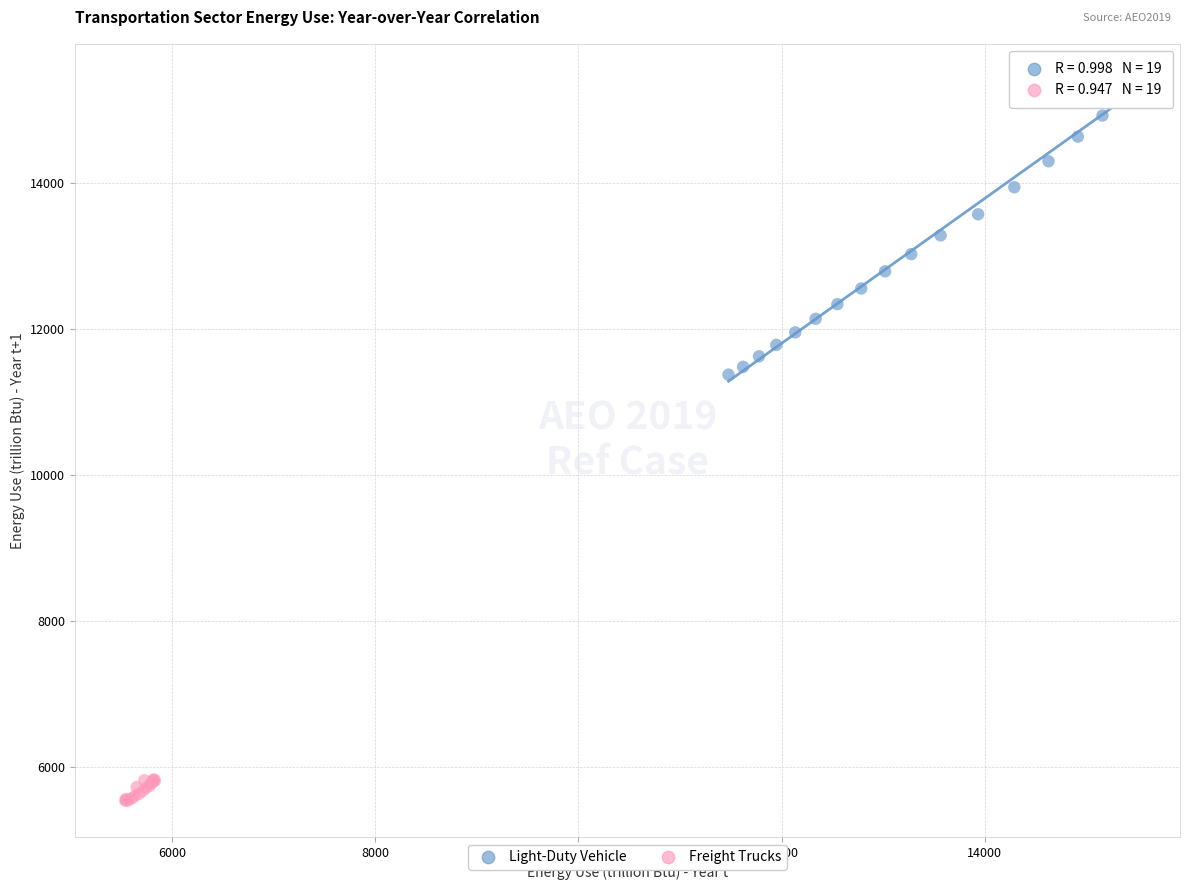

Which series has the widest spread of Y values?

Light-Duty Vehicle